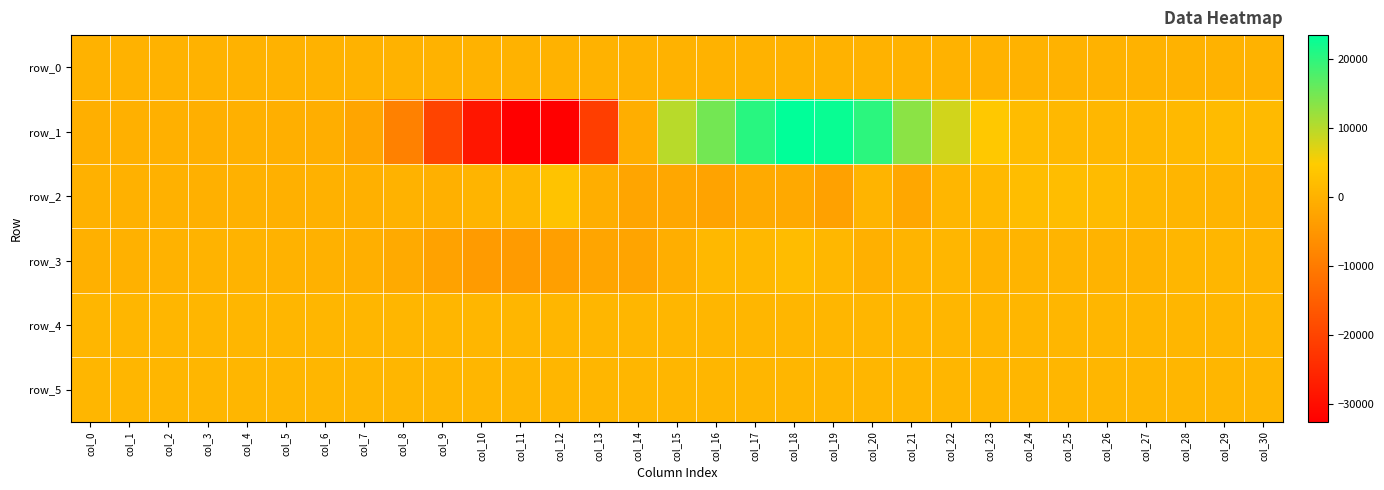

What is the total value across all series at col_21?

13429.7